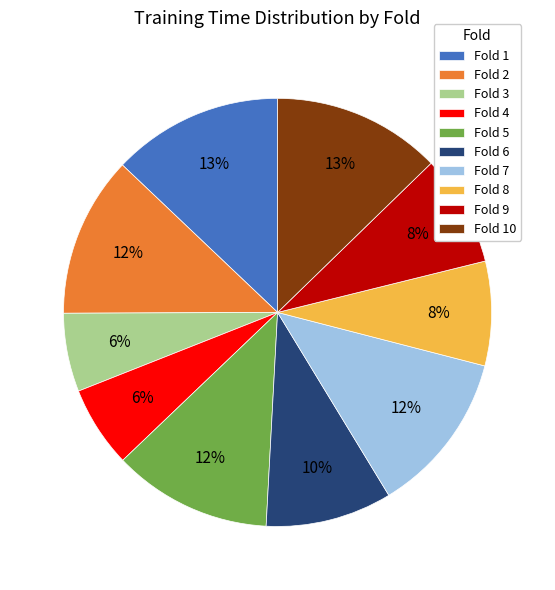

To the nearest percent, what is the average slice percentage?

10%